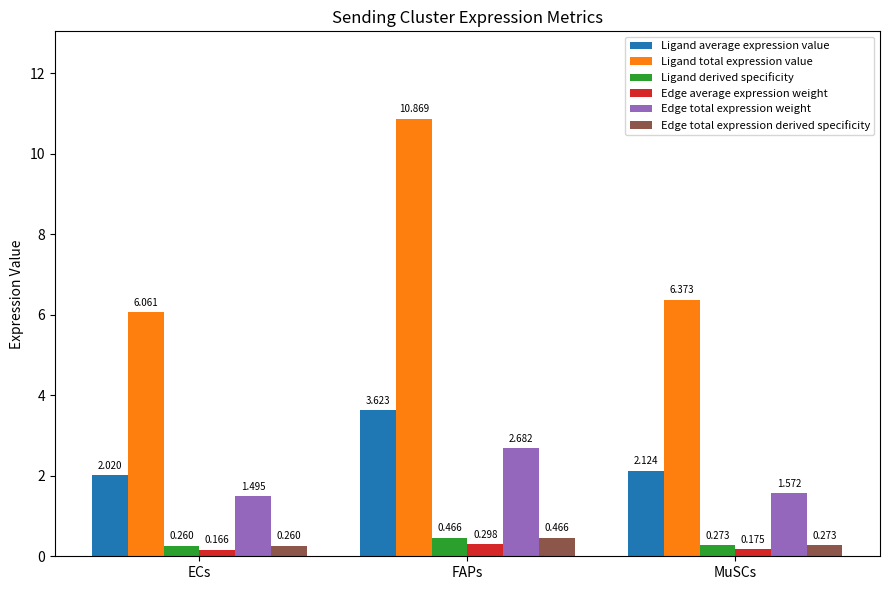

At which category is the sum across all series the highest?

FAPs